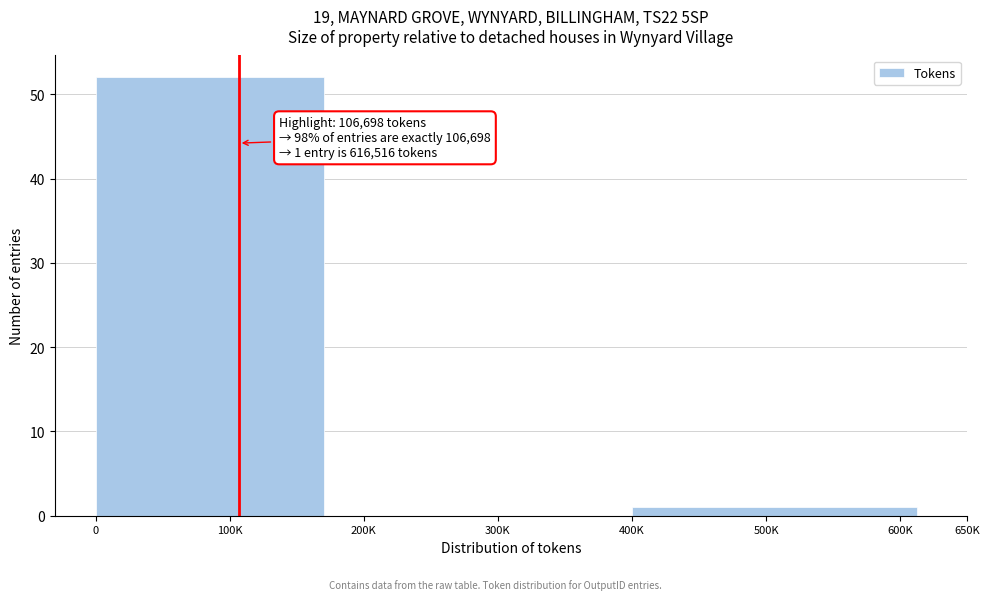

Reading right to left, what are all the values shown in this chart?

500K=1	300K=0	100K=52